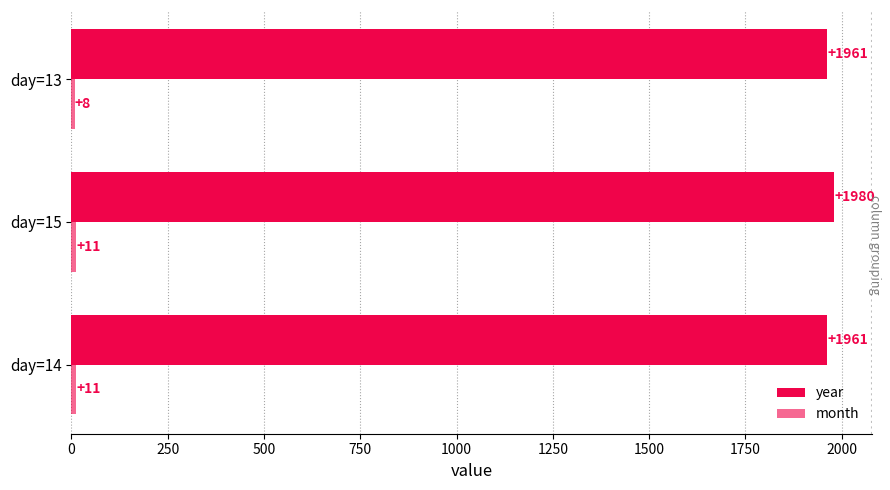

How many categories are shown in the chart?

3